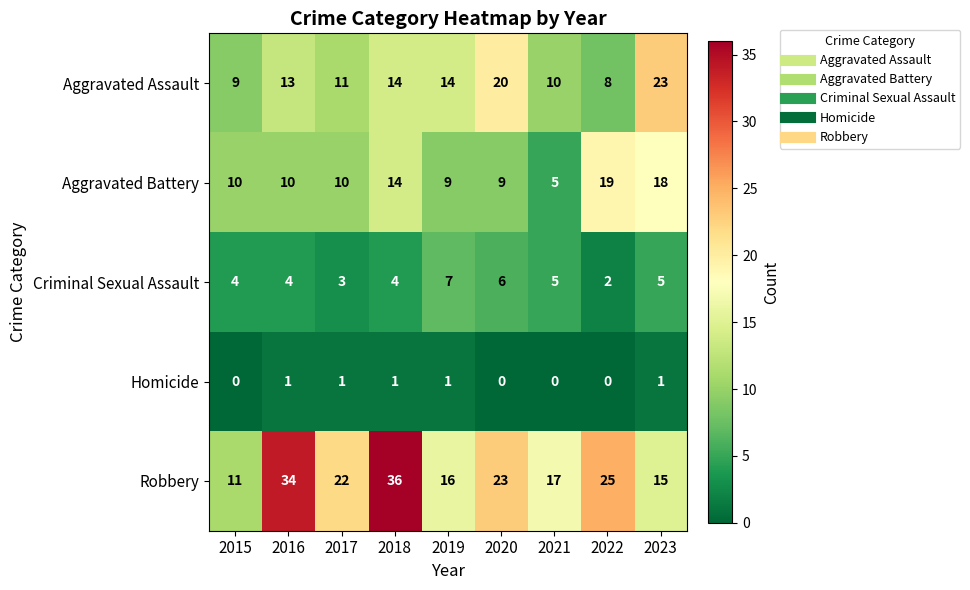

At which category does the chart reach its peak across all series?

2018